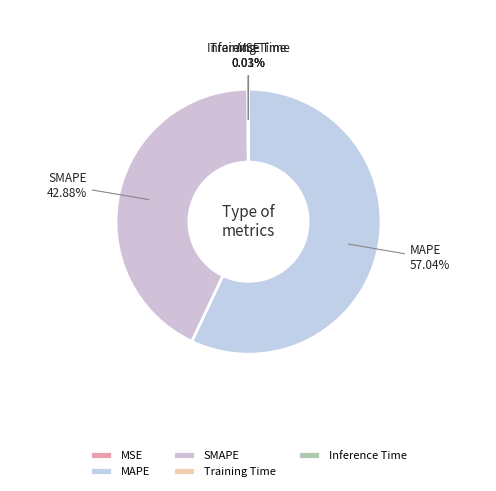

Which slice represents more than half of the pie?

MAPE